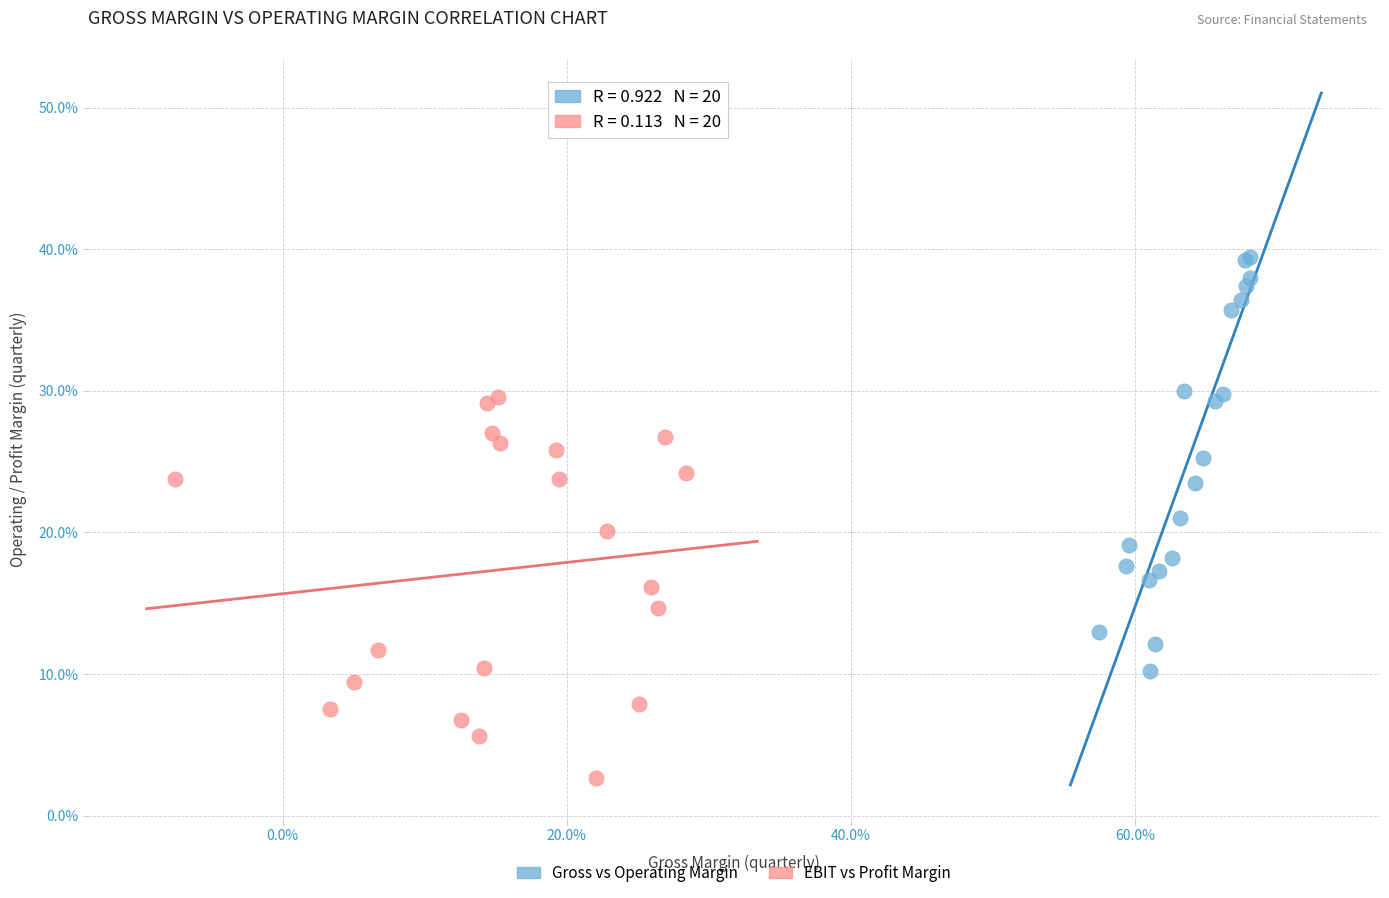

Which series contains the lowest Y value?

EBIT vs Profit Margin